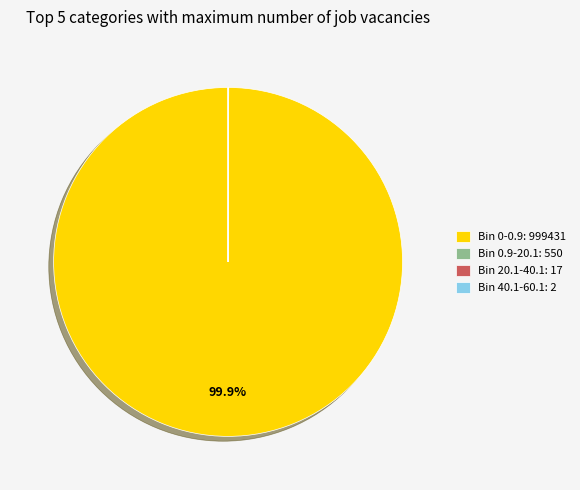

Does Bin 0-0.9 represent more than half of the total?

Yes